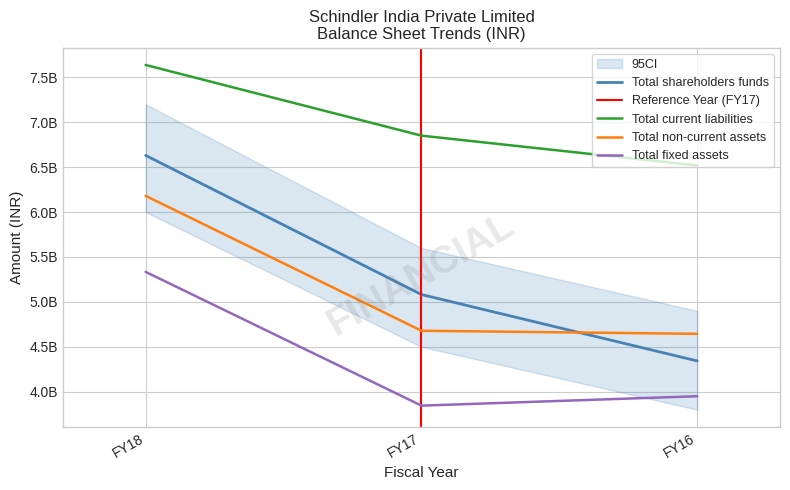

Between FY17 and FY16, which series saw the biggest shift?

Total shareholders funds